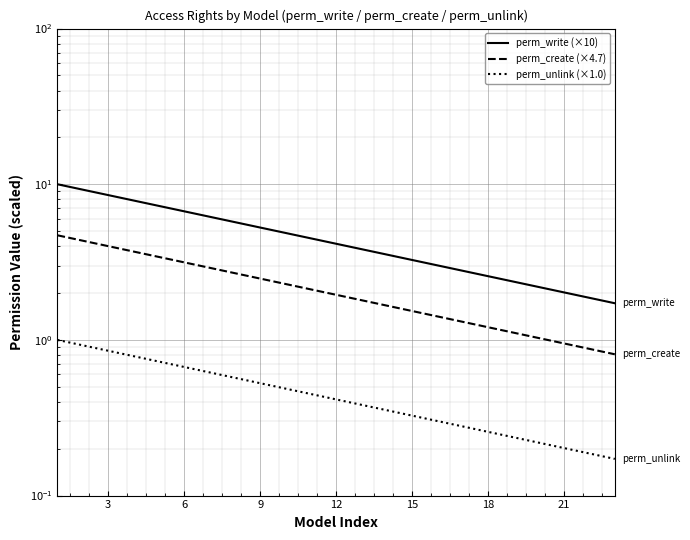

The perm_create (×4.7) series shows 0.5 at 9. True or false?

False